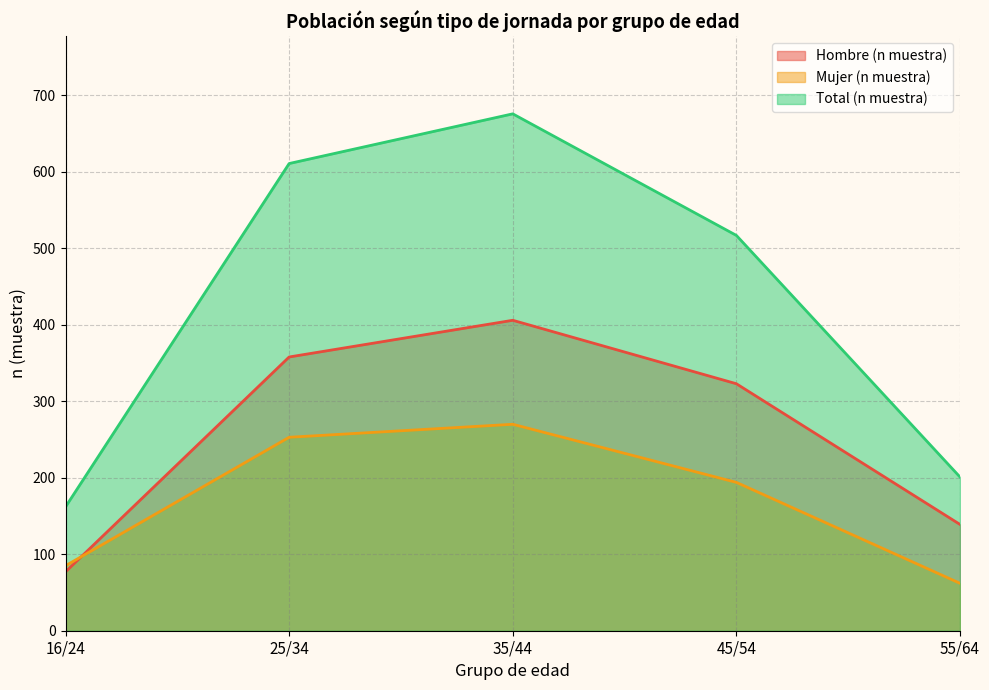

What is the difference between the maximum and minimum values in the Total (n muestra) series?

514